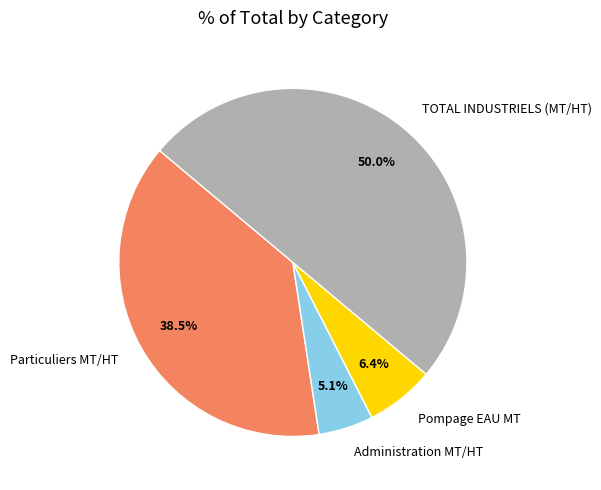

True or false: TOTAL INDUSTRIELS (MT/HT) accounts for 36% of the total.

False